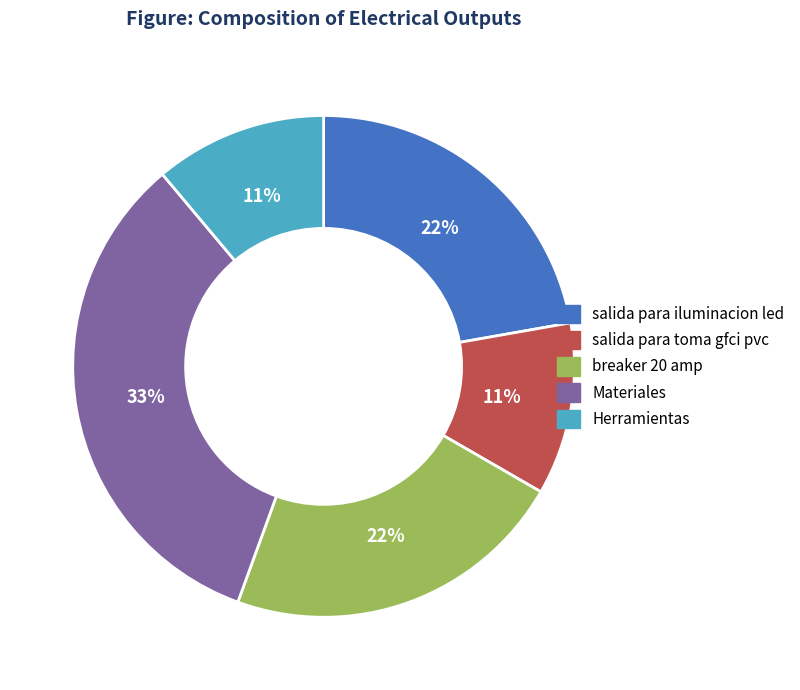

Does Herramientas account for over 50% of the chart?

No